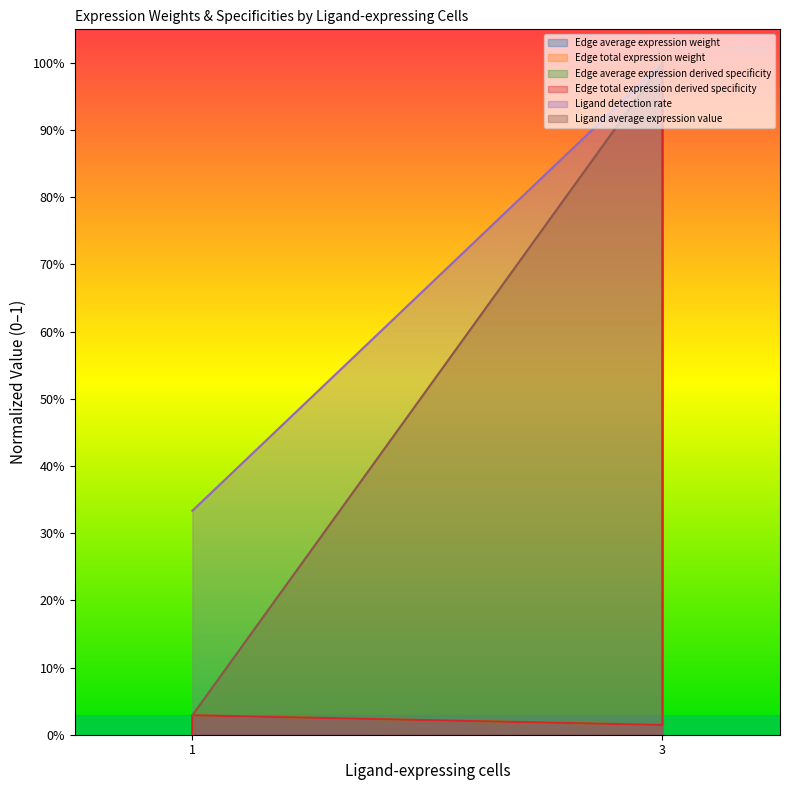

True or false: Edge total expression weight and Ligand average expression value cross at least once.

False